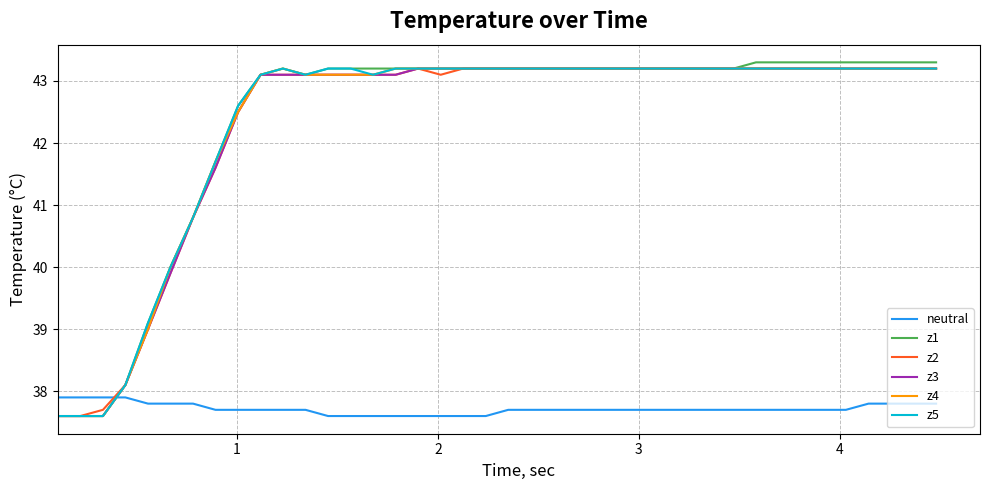

Which series has the largest range (max minus min)?

z1